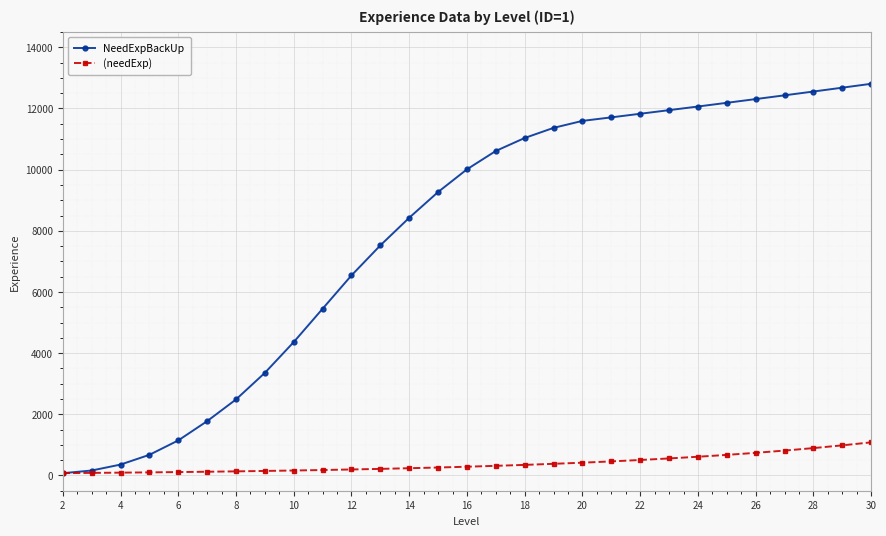

At how many categories does at least one series exceed 1973?

23